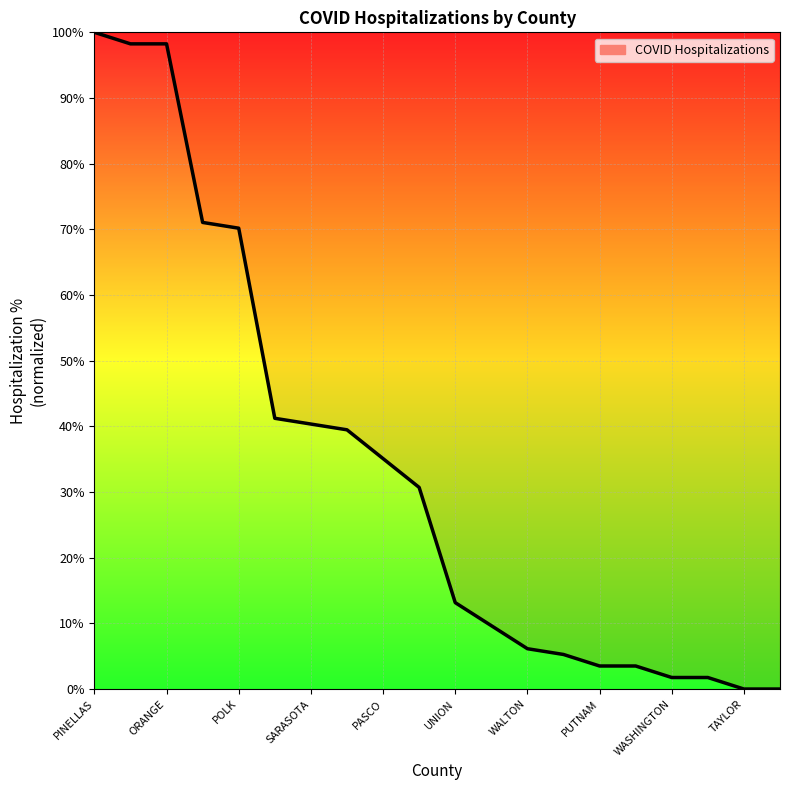

How many lines are shown in the chart?

1